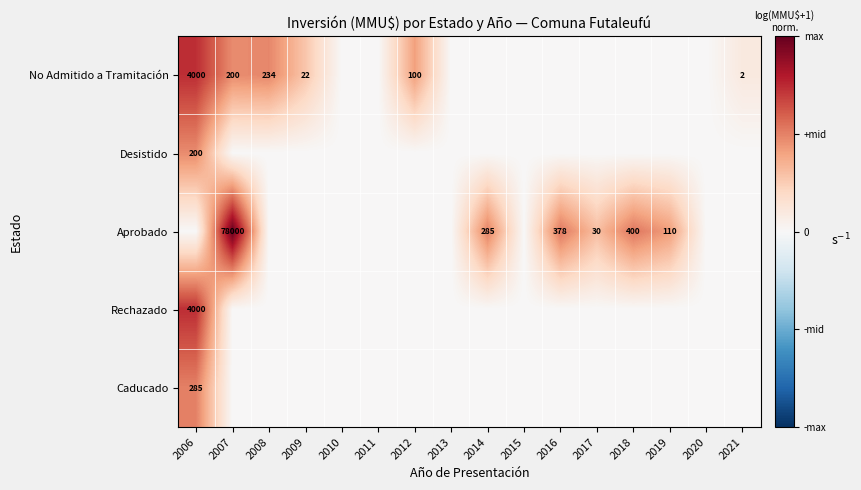

True or false: No Admitido a Tramitación has a value of 13 at 2009.

False